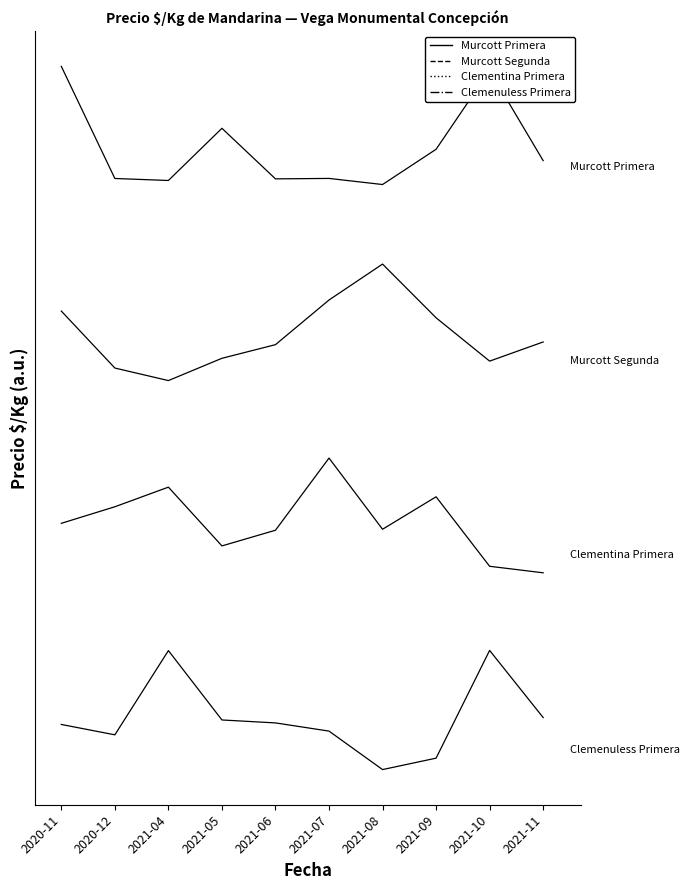

In Clementina Primera, how many points are lower than both neighbors (excluding endpoints)?

2